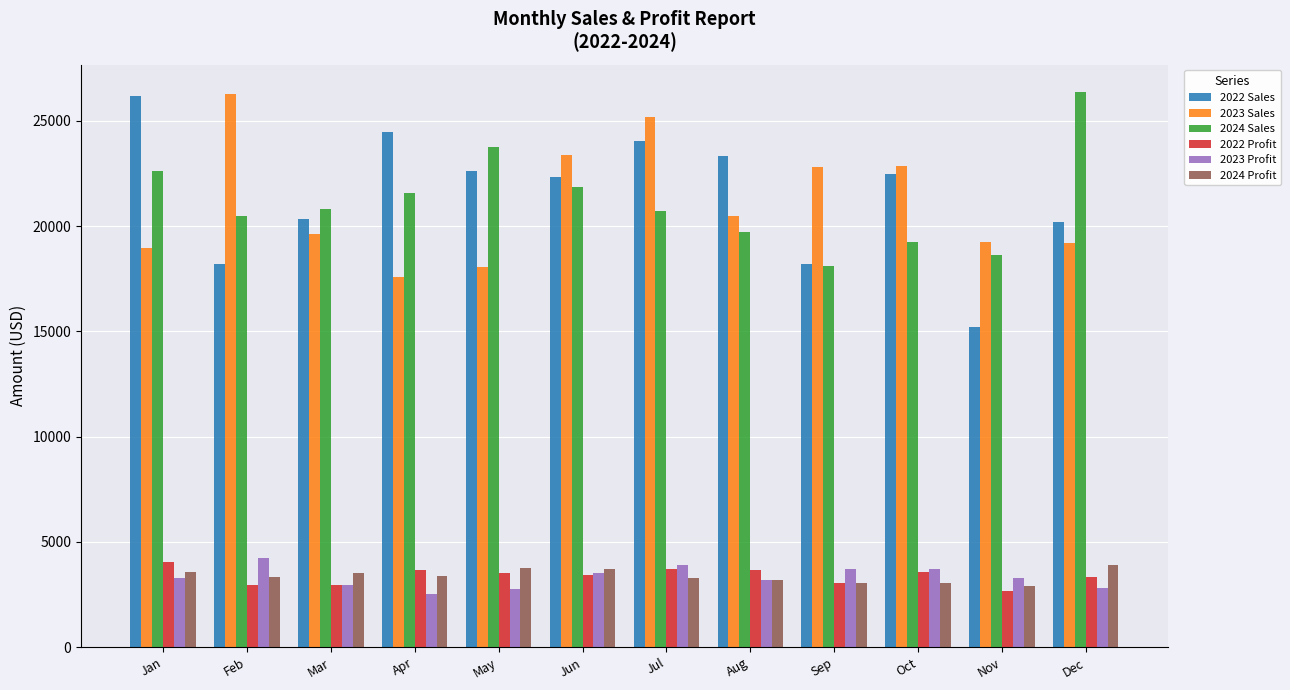

At how many categories does at least one series exceed 18237?

12